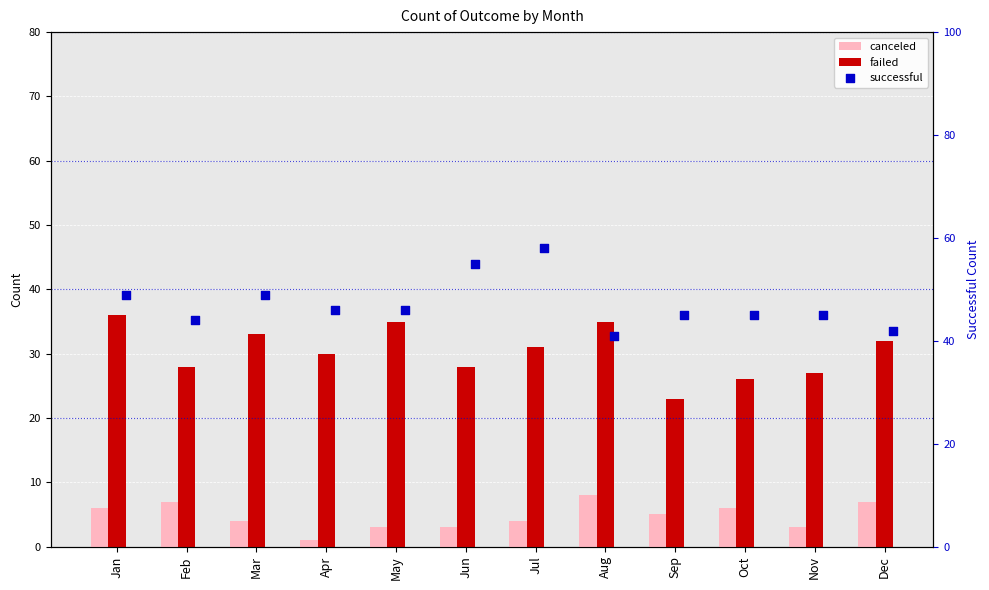

Which series has the widest spread of Y values?

successful